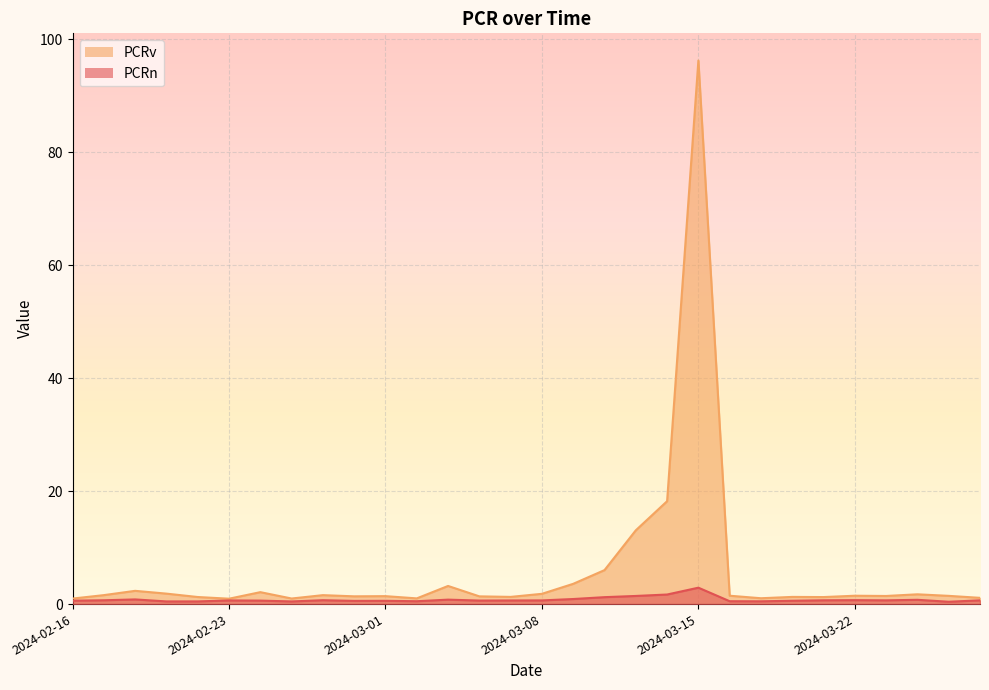

What is the highest value of the PCRn series?

2.9